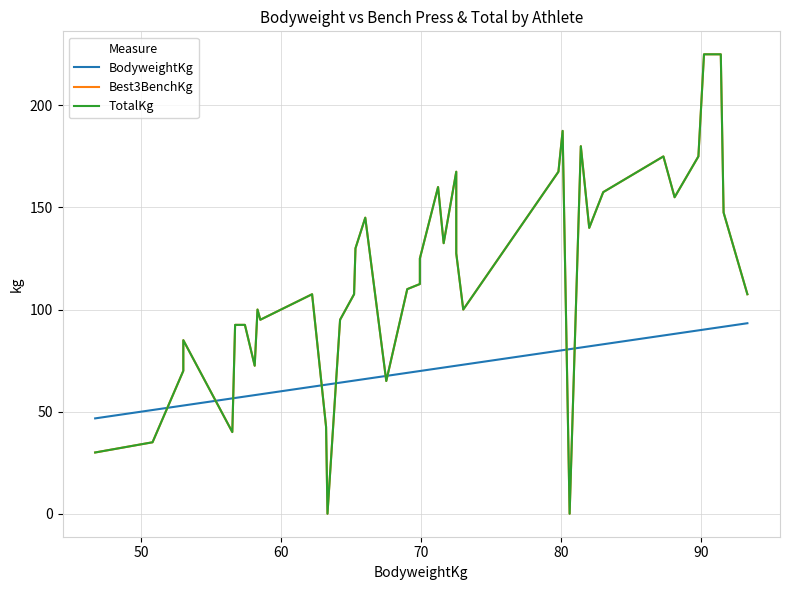

Rank the series by their maximum value, from highest to lowest.

Best3BenchKg, TotalKg, BodyweightKg